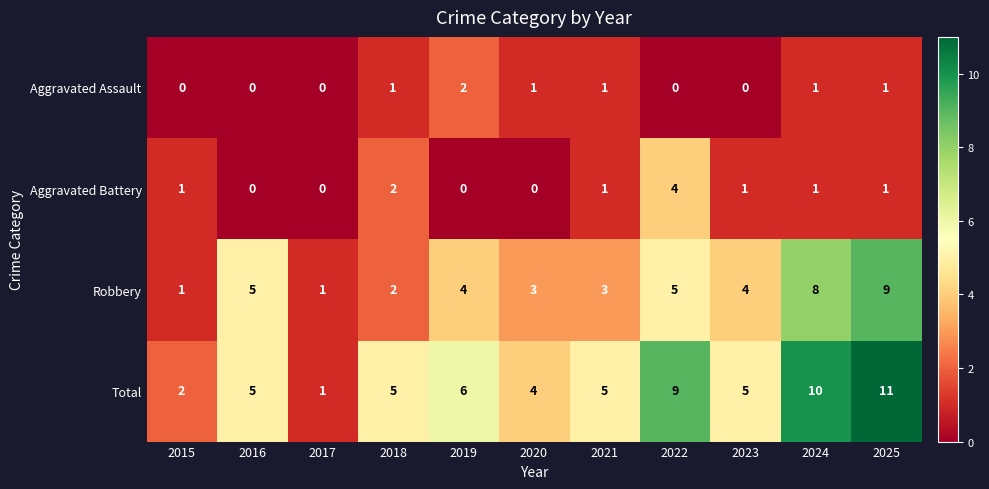

Which series has the widest spread of values?

Total